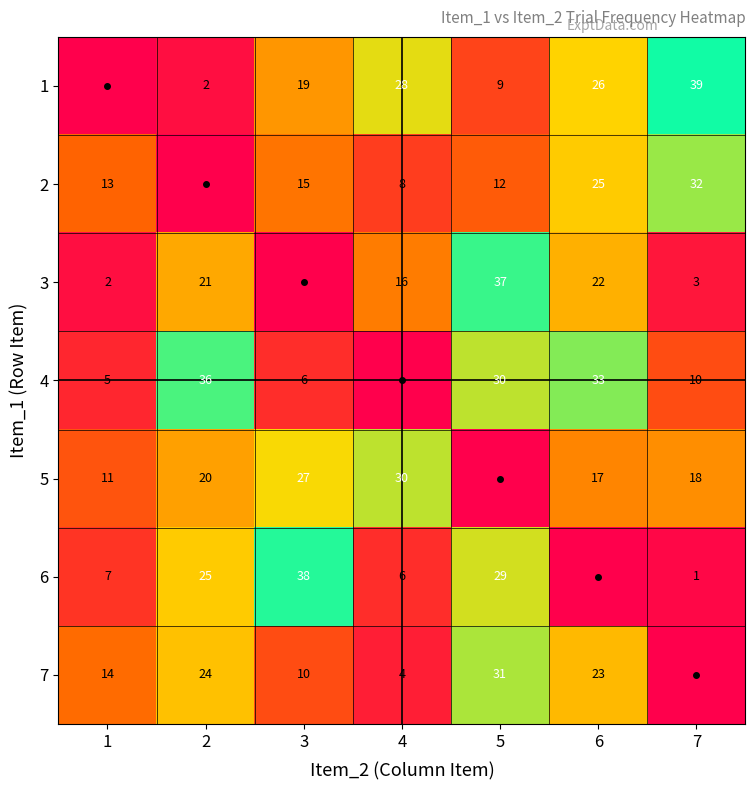

The value of 3 at 1 is 2. True or false?

True